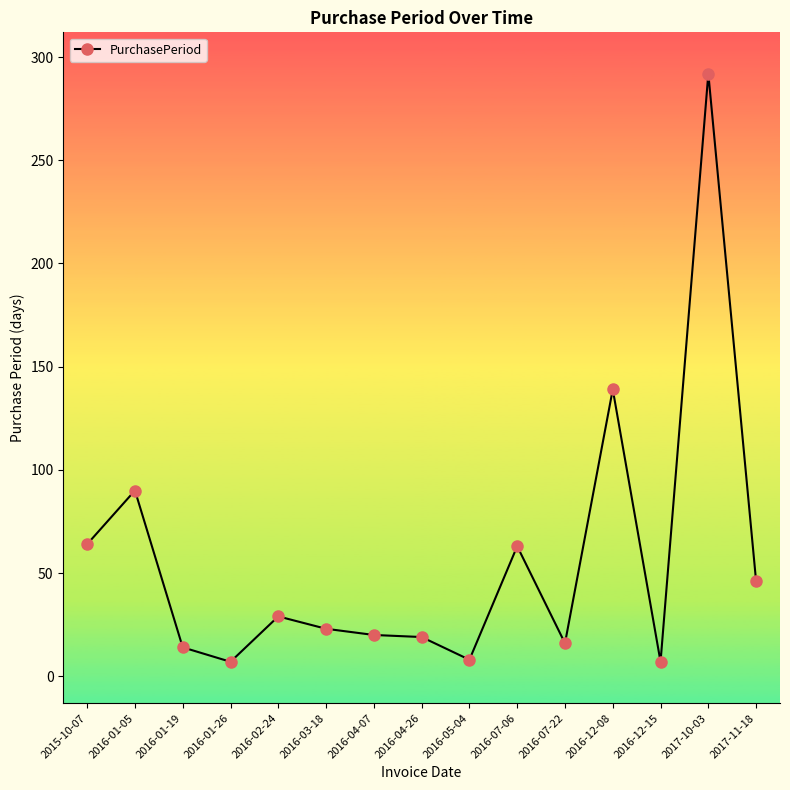

True or false: the data has more than 2 interior local peaks.

True